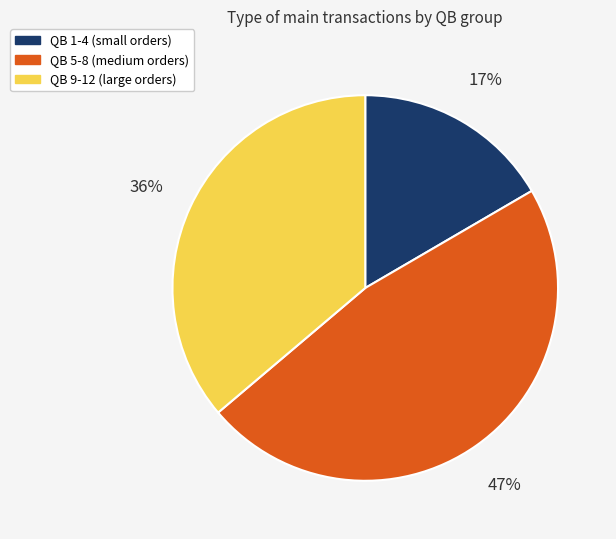

Which has a higher value, QB 1-4 (small orders) or QB 9-12 (large orders)?

QB 9-12 (large orders)